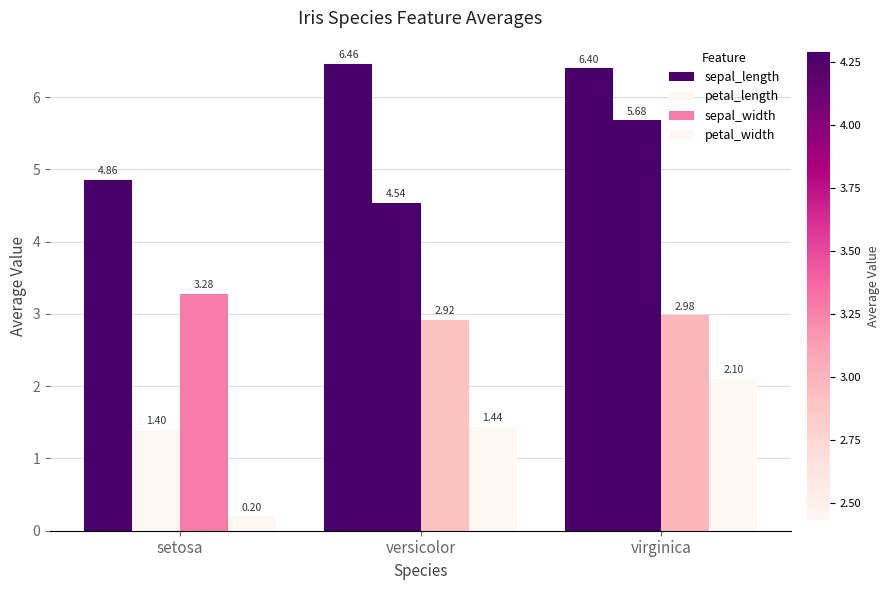

Reading right to left, list all the values displayed in this chart.

sepal_length: virginica=6.4	versicolor=6.5	setosa=4.9
petal_length: virginica=5.7	versicolor=4.5	setosa=1.4
sepal_width: virginica=3.0	versicolor=2.9	setosa=3.3
petal_width: virginica=2.1	versicolor=1.4	setosa=0.2